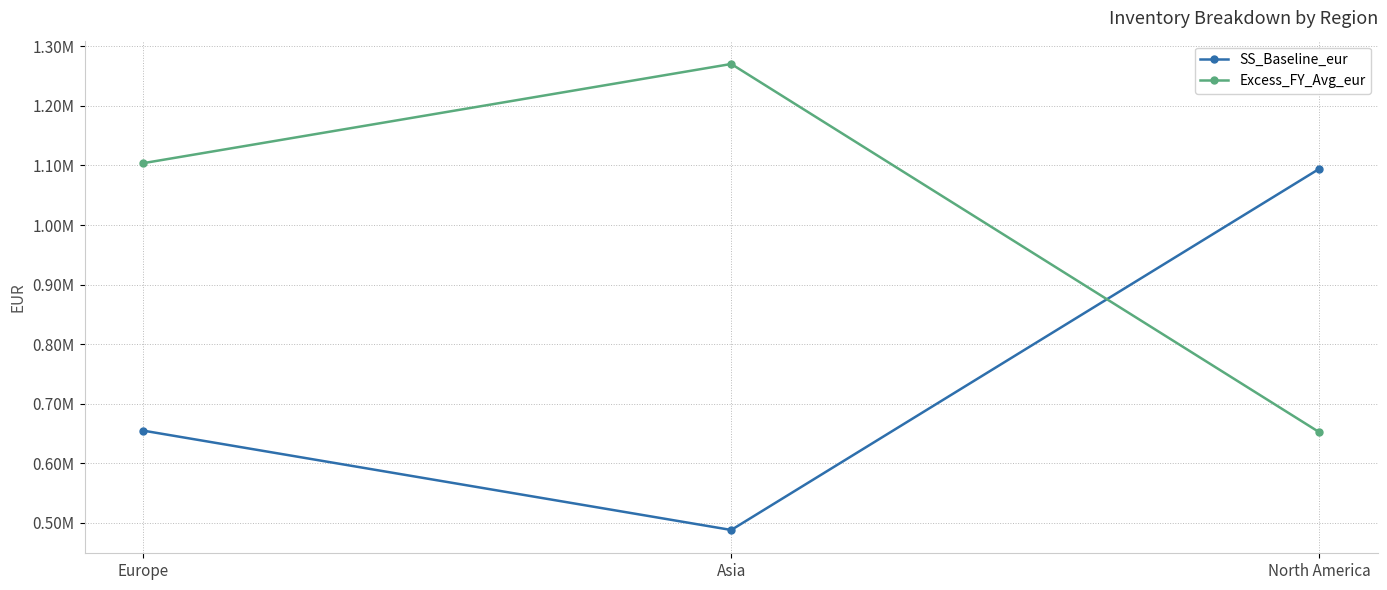

Does the chart have visible grid lines?

Yes